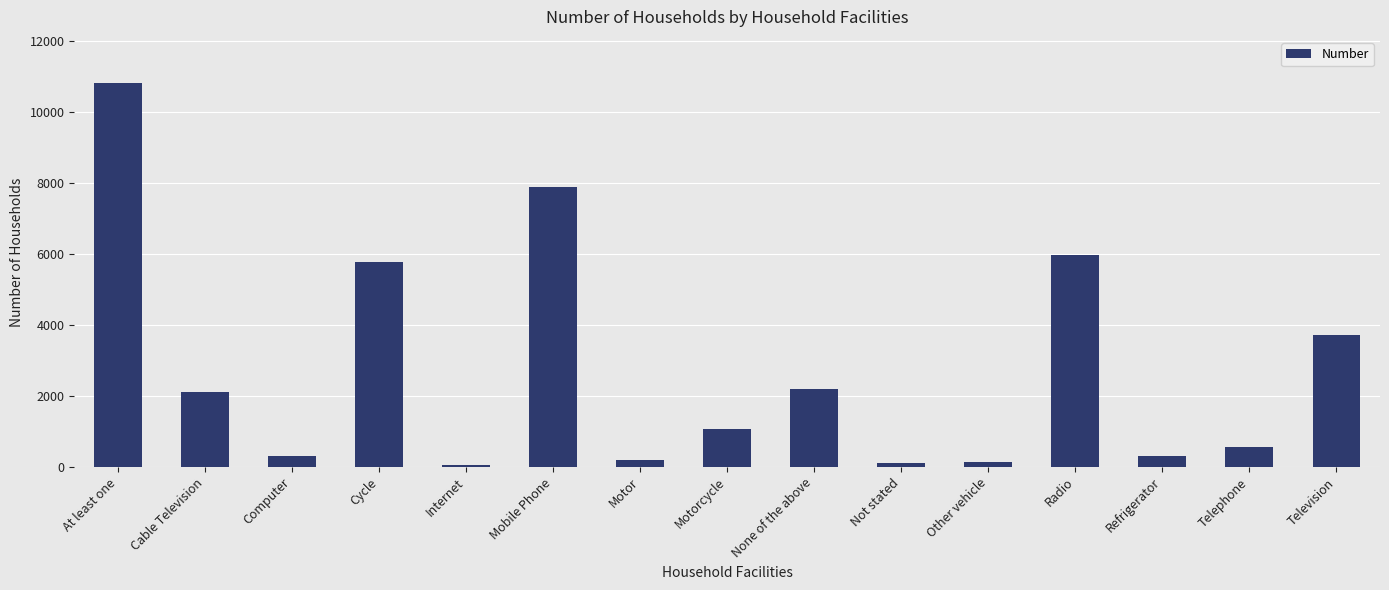

Count the number of data series in this chart.

1